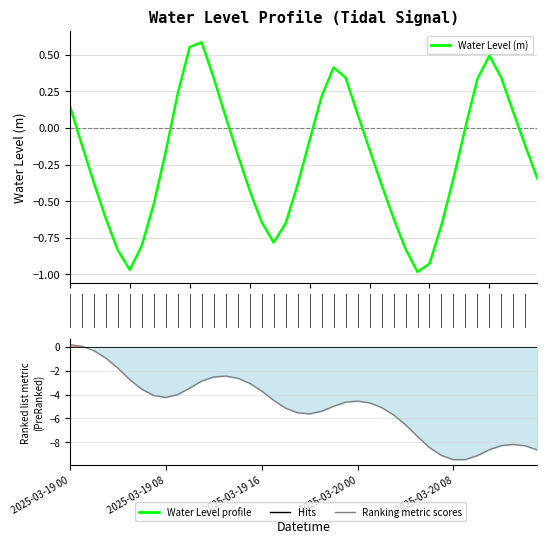

At which category does the data reach its first local valley?

2025-03-19 05:00